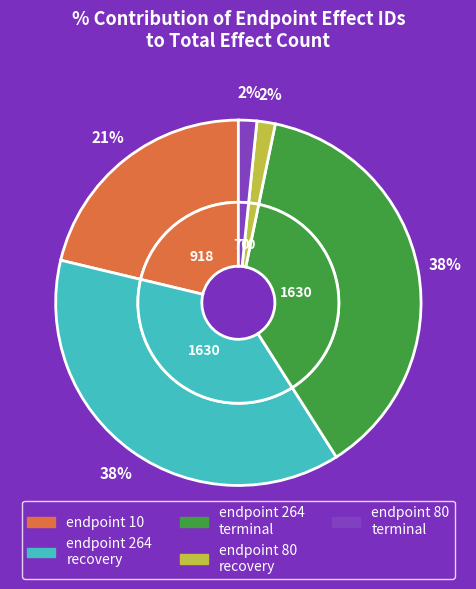

What is the smallest slice in the pie chart?

endpoint 80
(effect 70) recovery